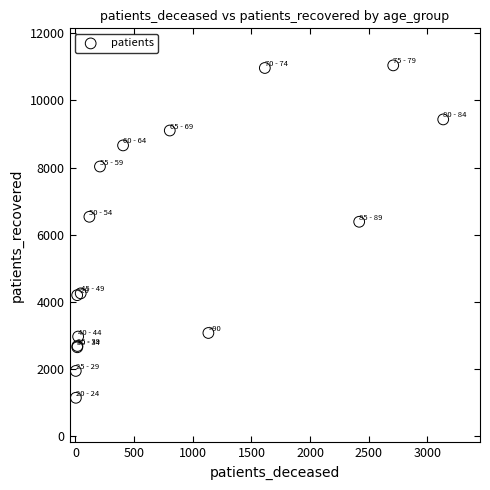

What Y value in the scatter plot is closest to 6089?

6382